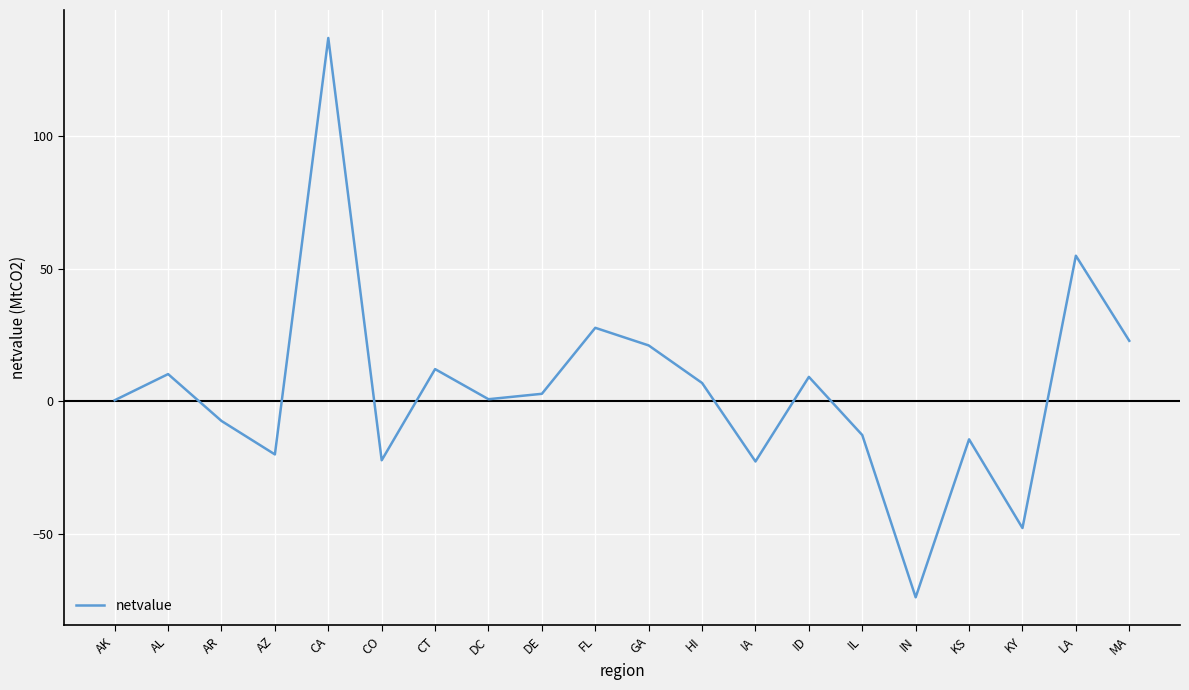

What is the greatest value displayed?

137.1